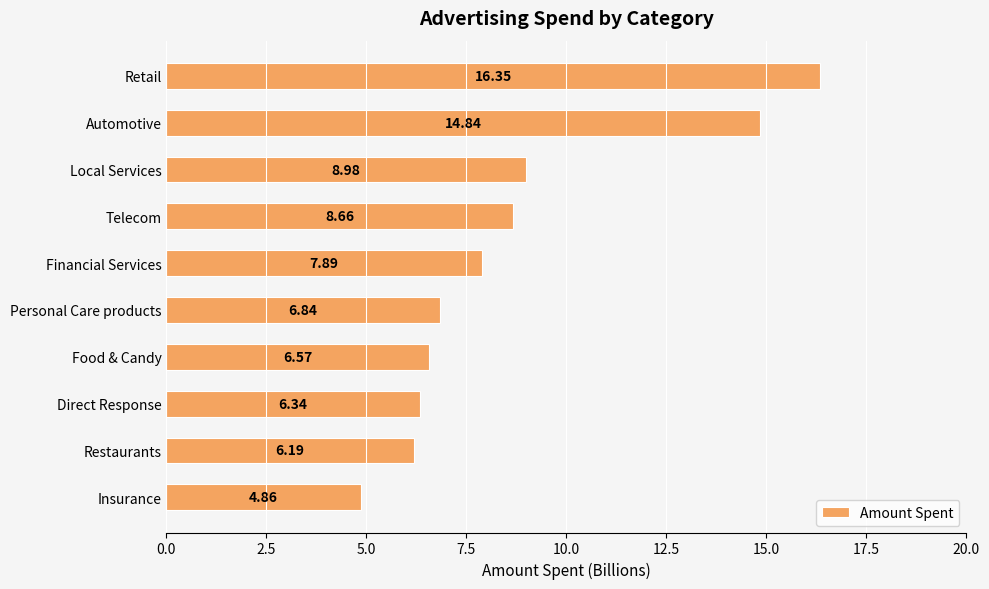

Where is the data nearest to the value 10?

Local Services